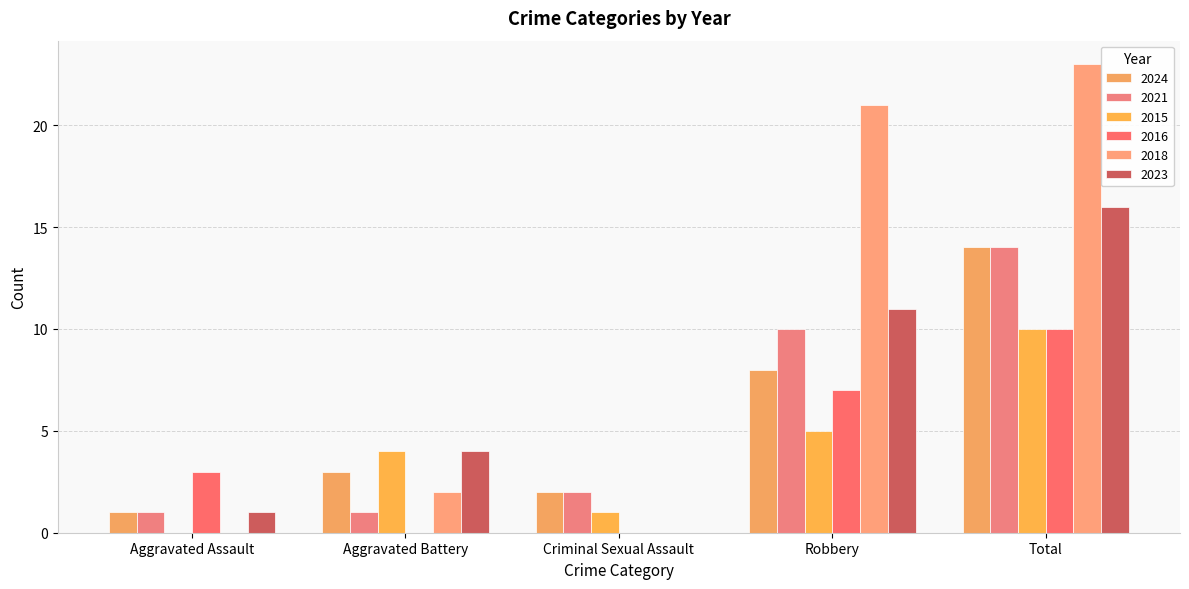

How many series are shown in this chart?

6